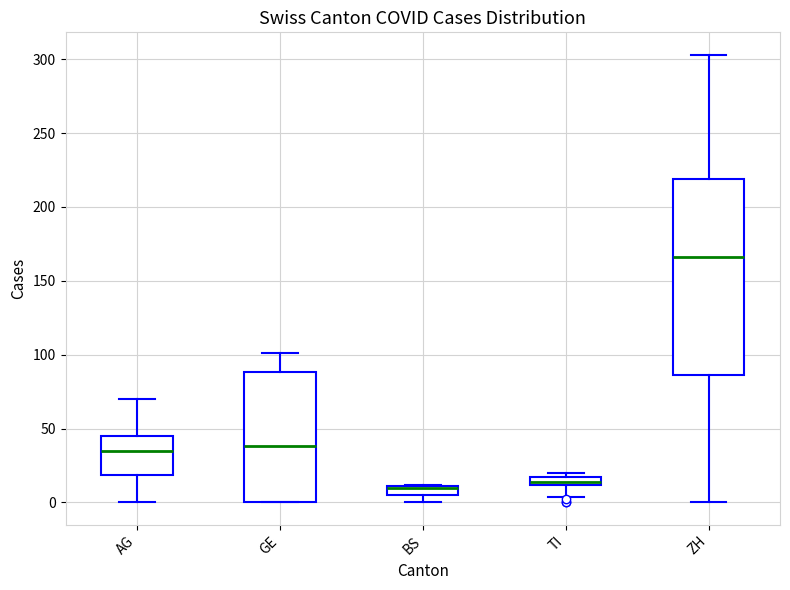

Comparing the boxes themselves (not the whiskers), which one is the tallest?

ZH